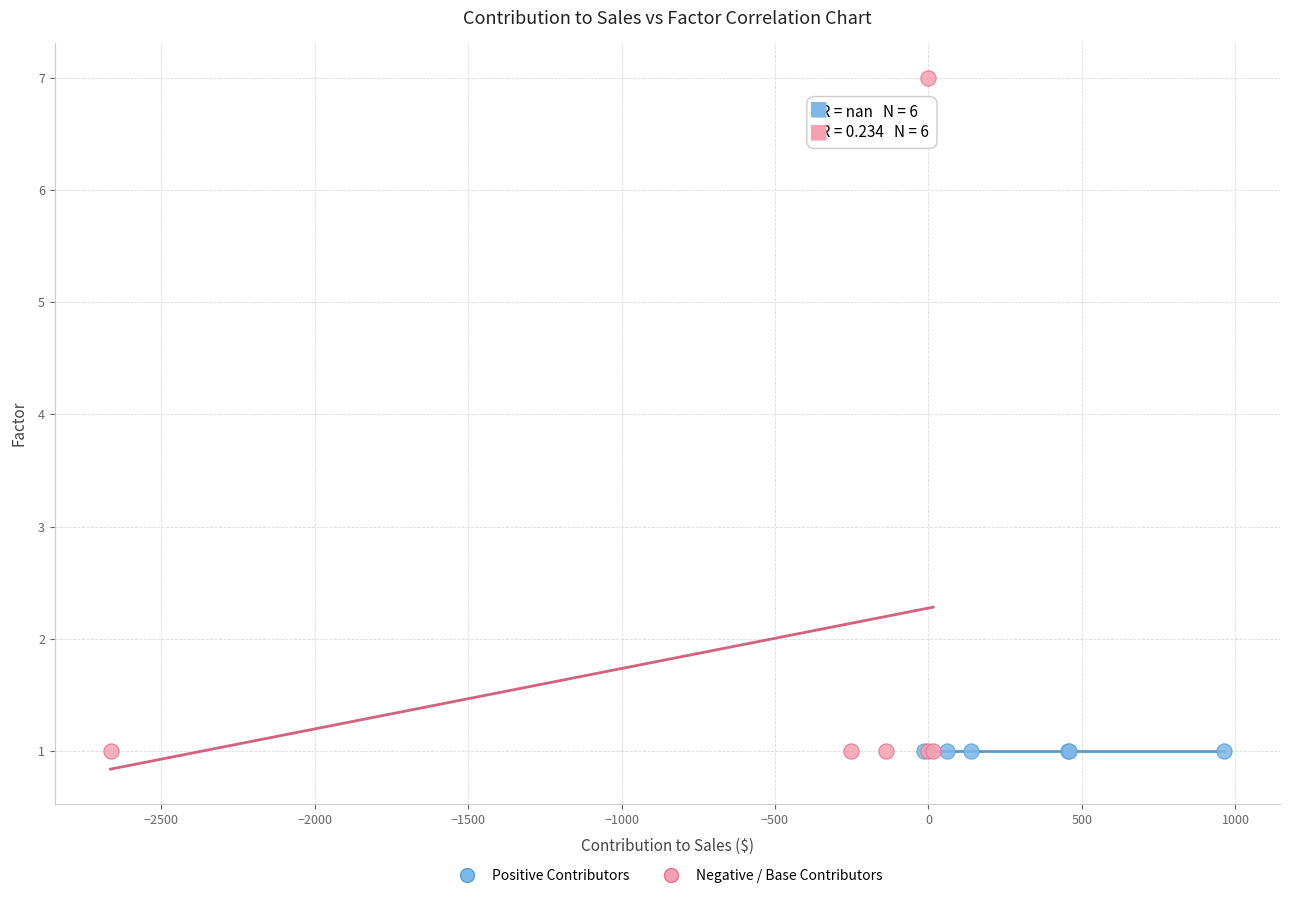

Which series contains the highest Y value?

Negative / Base Contributors